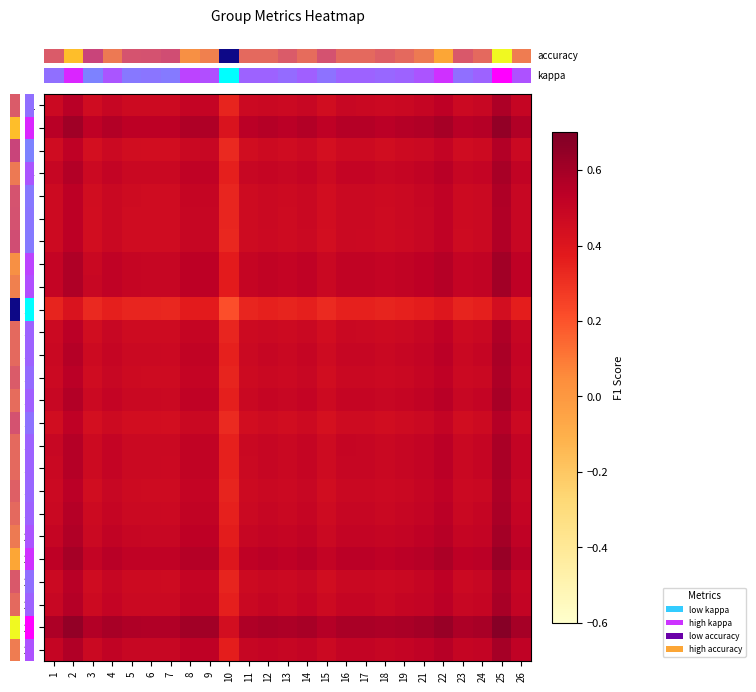

Which has a higher value, 12 or 4?

4